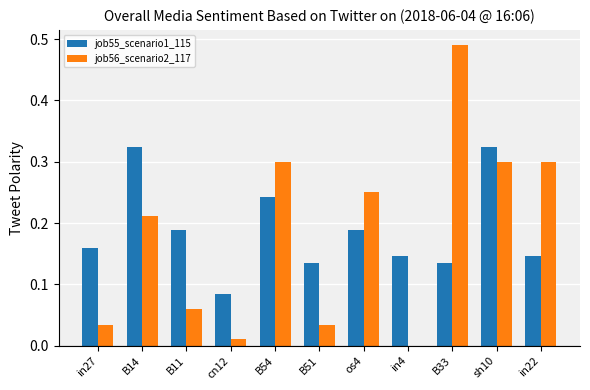

Which category has the highest value in the job56_scenario2_117 series?

B33